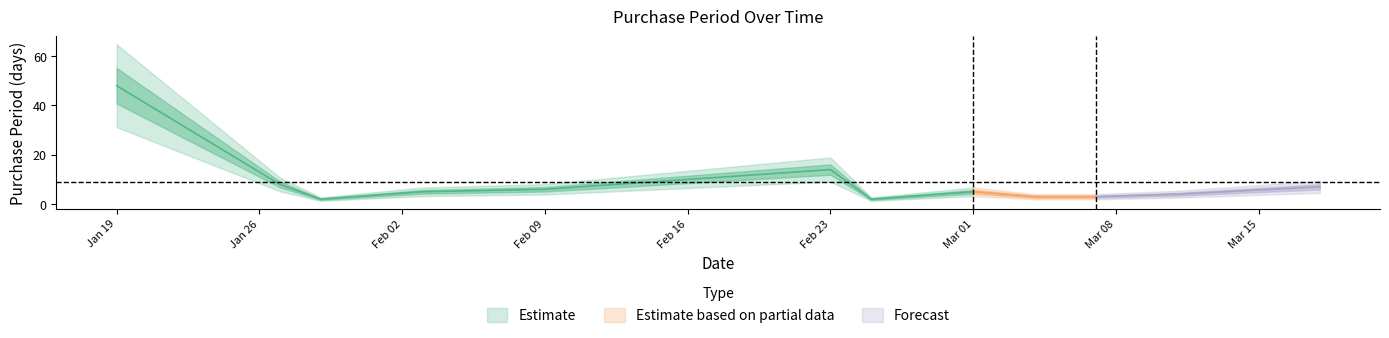

Which label corresponds to the largest value in the chart?

2016-01-19